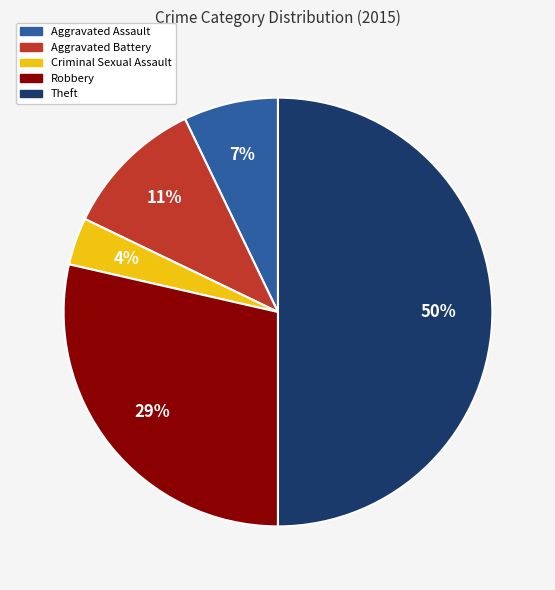

Between Criminal Sexual Assault and Aggravated Battery, which is larger?

Aggravated Battery